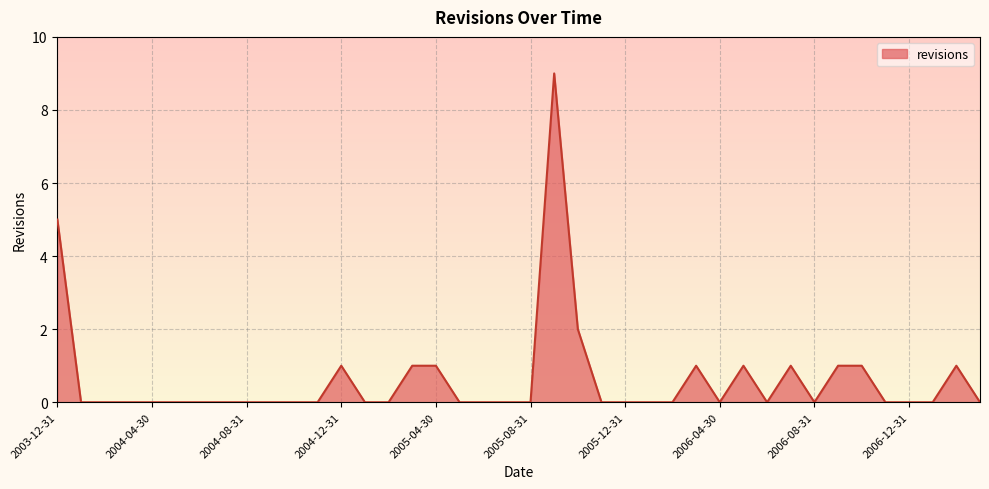

Reading left to right, list all the values displayed in this chart.

5	0	0	0	0	0	0	0	0	0	0	0	1	0	0	1	1	0	0	0	0	9	2	0	0	0	0	1	0	1	0	1	0	1	1	0	0	0	1	0